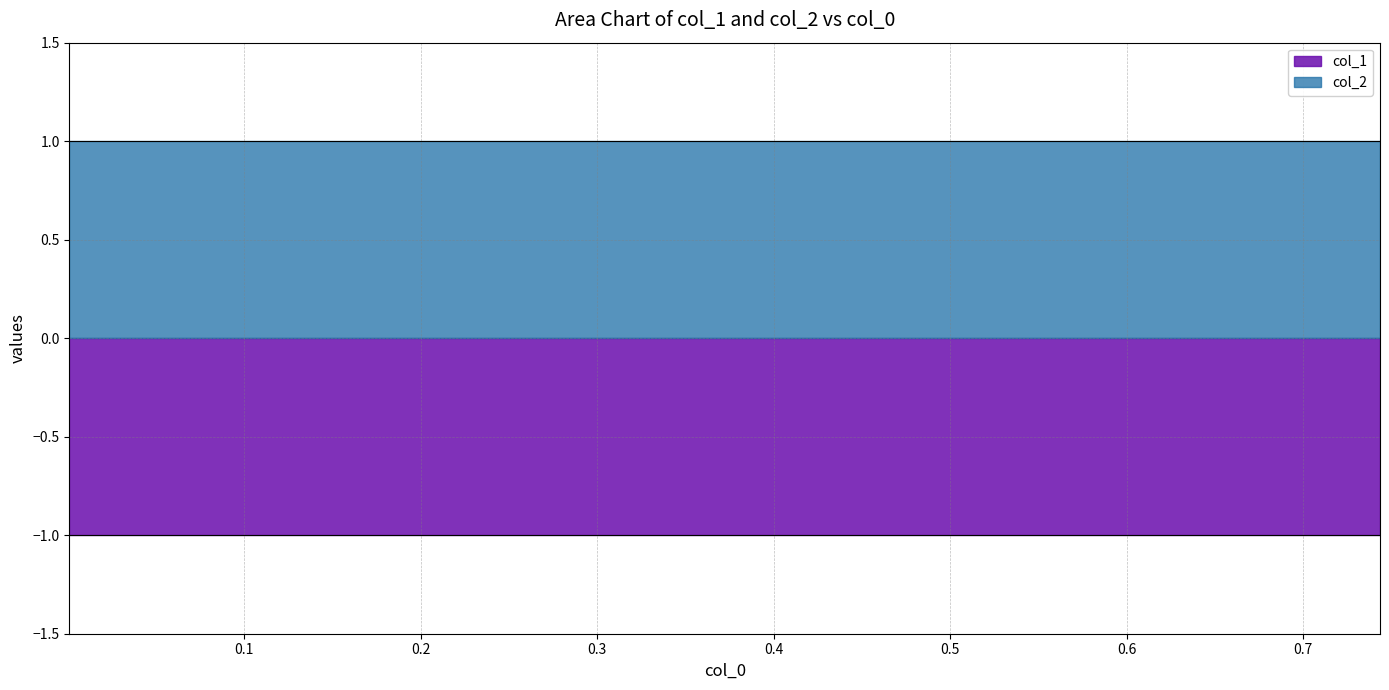

True or false: col_2 and col_1 cross at least once.

False